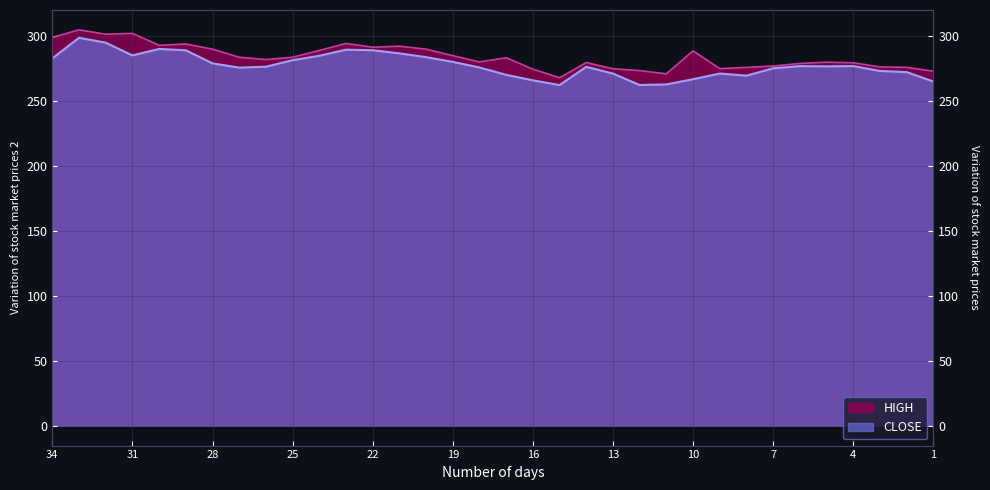

What is the minimum value for HIGH?

268.0